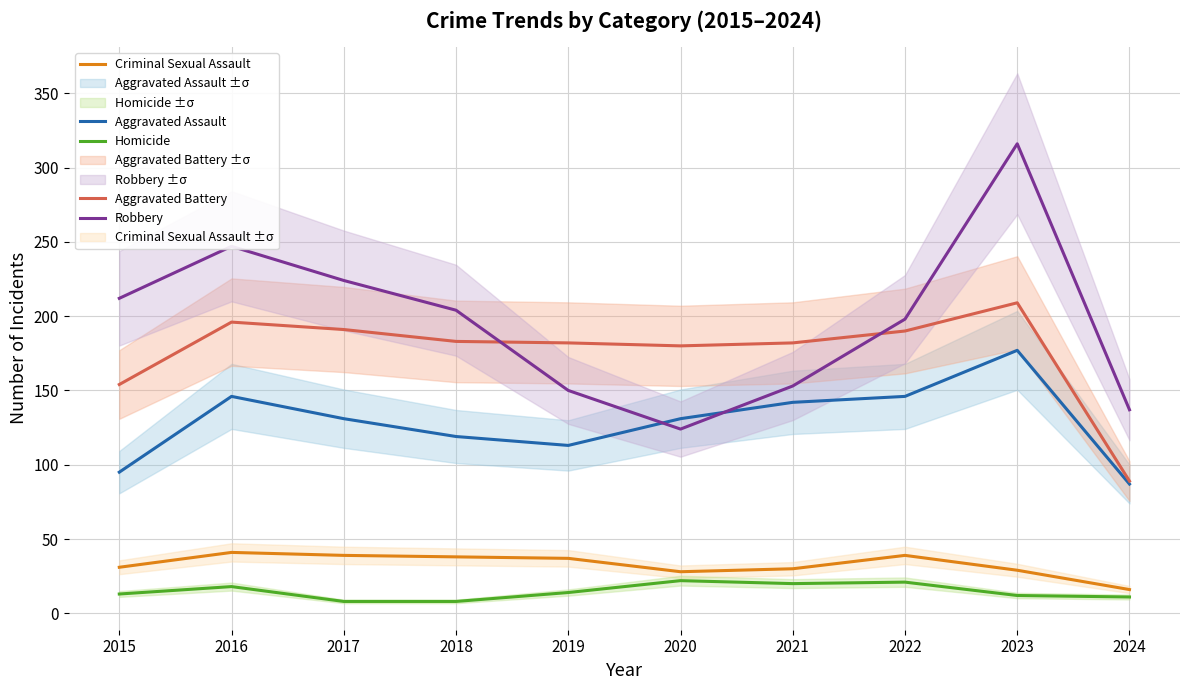

Which category has the lowest value in the Aggravated Battery series?

2024